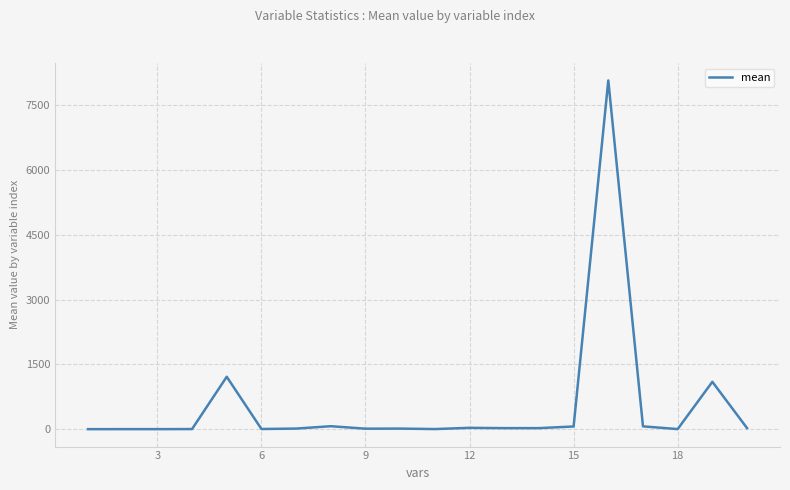

What is the difference between the maximum and minimum values?

8074.0